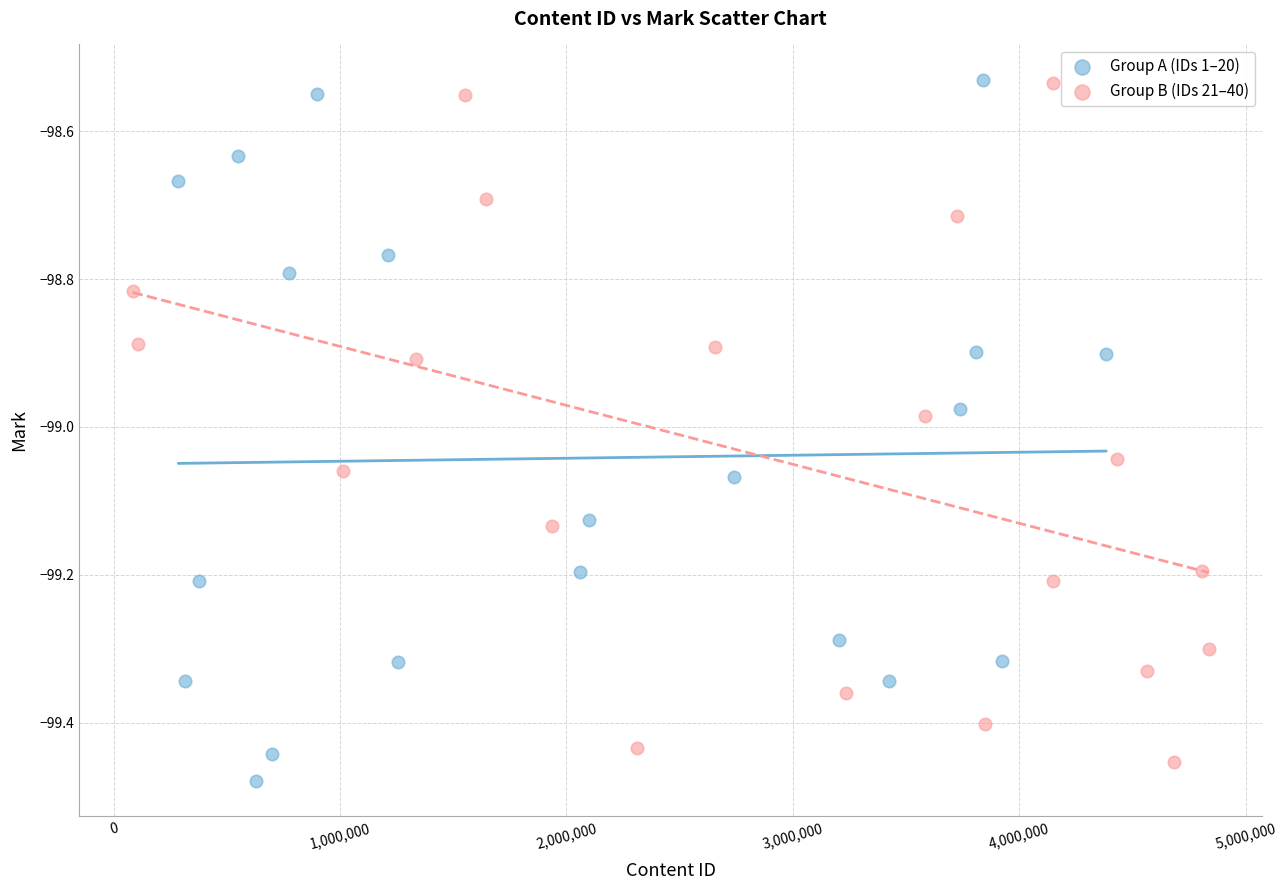

Which series has the largest Y range (max minus min)?

Group A (IDs 1–20)